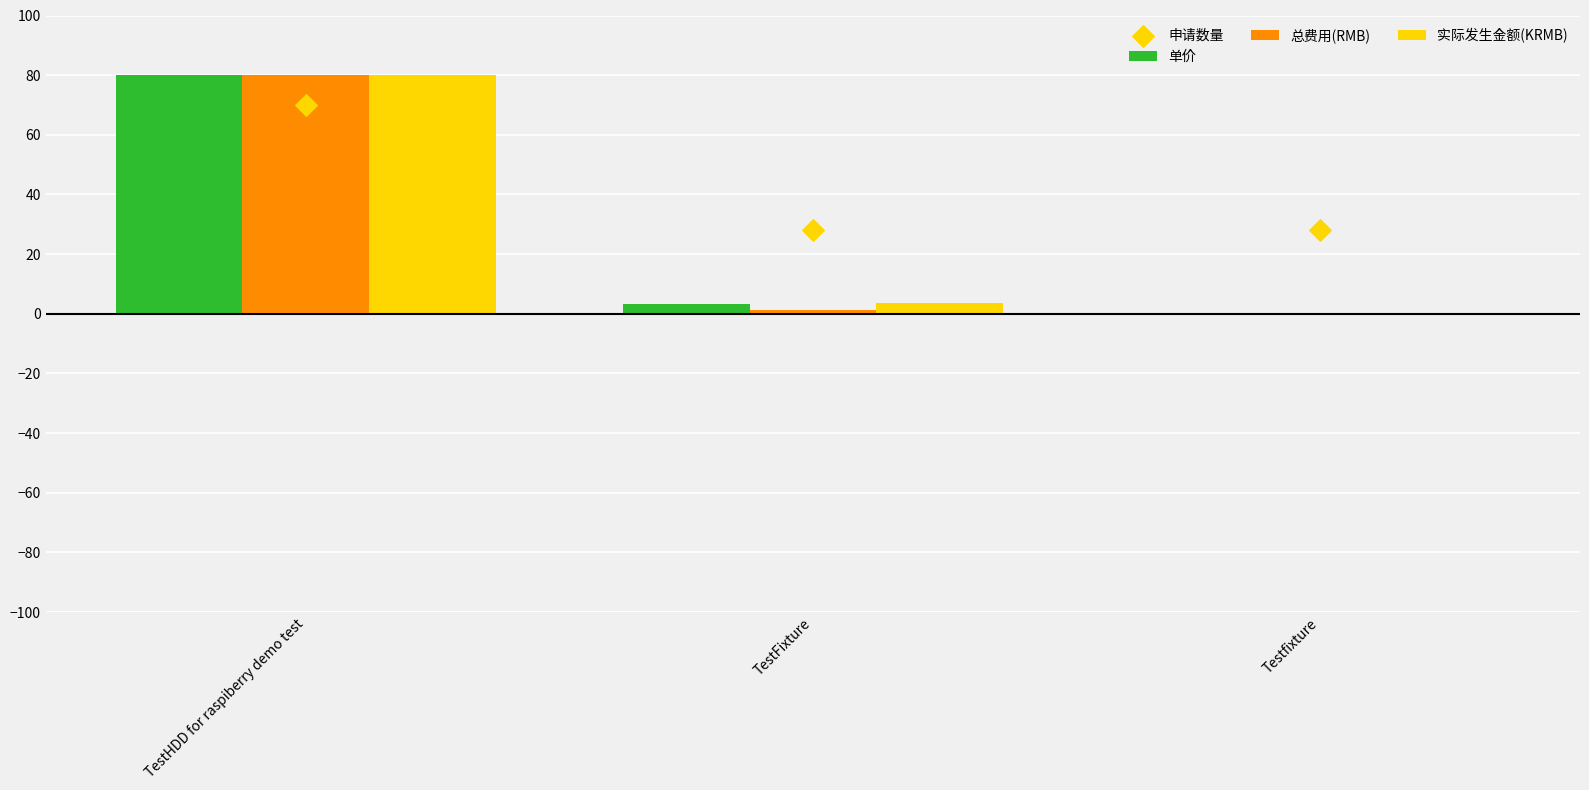

Which series has the largest total across all categories?

申请数量